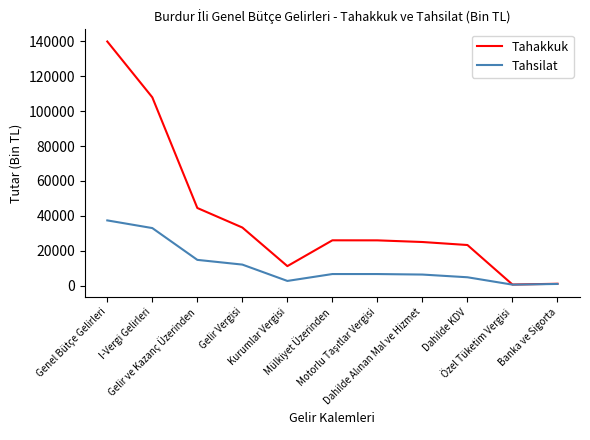

What is the average value of the Tahakkuk series?

39900